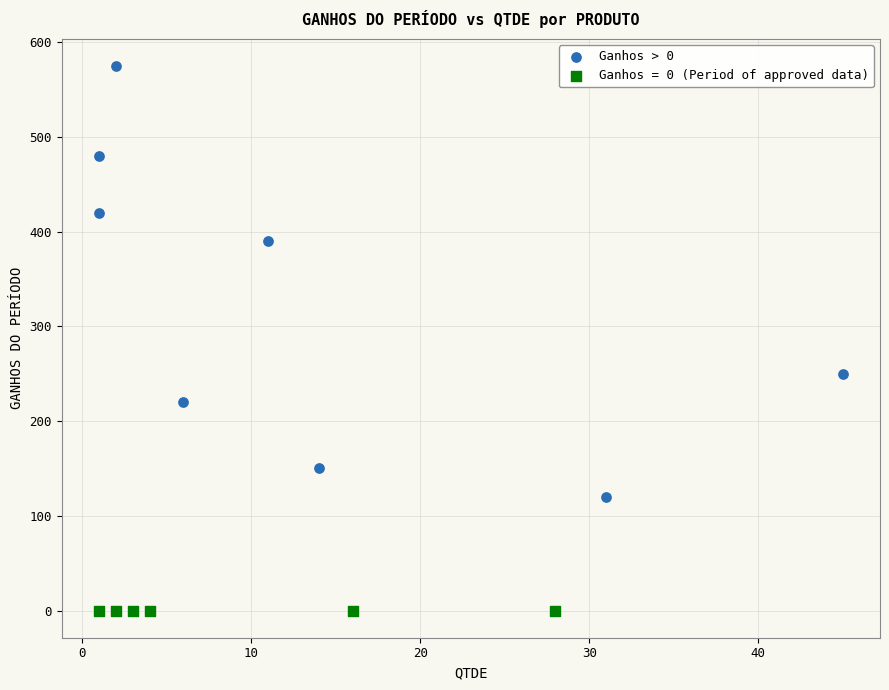

Which series contains the lowest Y value?

Ganhos = 0 (Period of approved data)